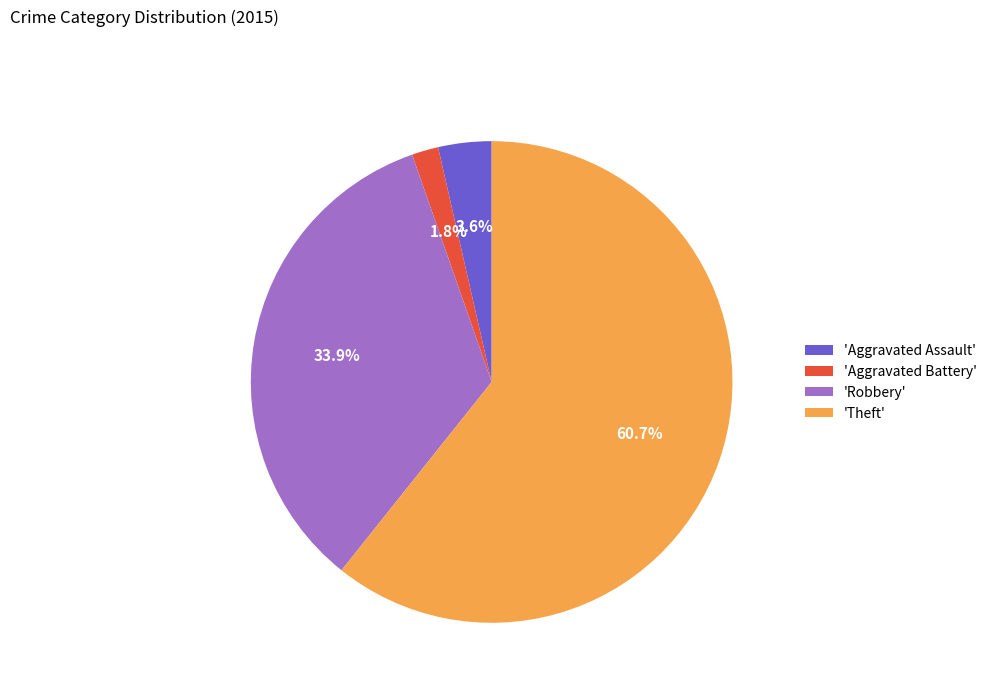

Does any single category account for the majority?

Yes